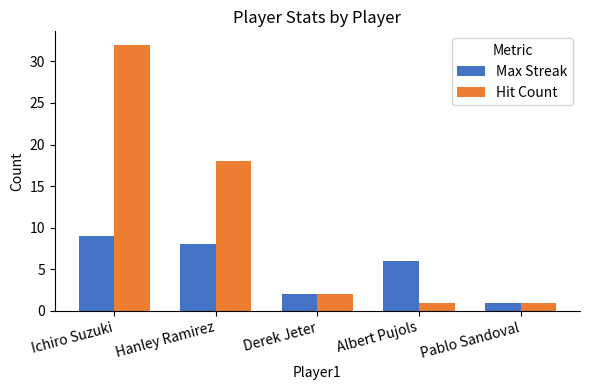

Rank the categories by Max Streak value from lowest to highest.

Pablo Sandoval, Derek Jeter, Albert Pujols, Hanley Ramirez, Ichiro Suzuki